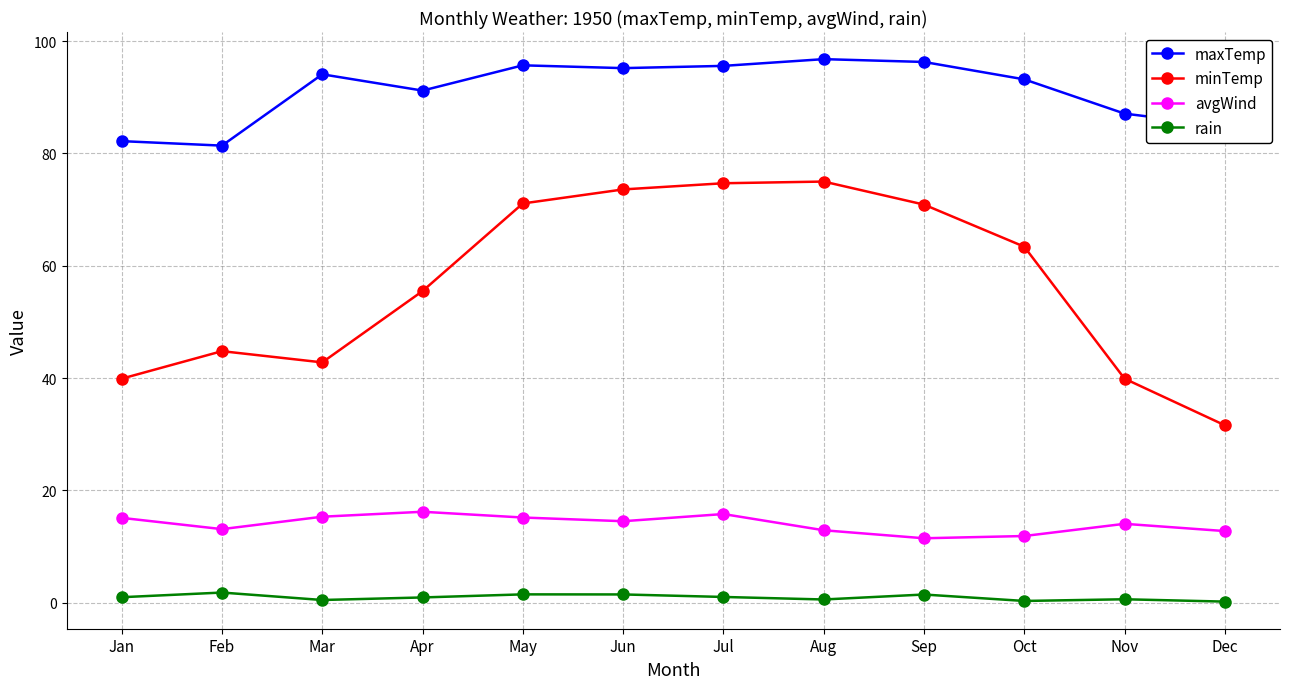

What is the sum of the minTemp values at Nov and Jun?

113.5